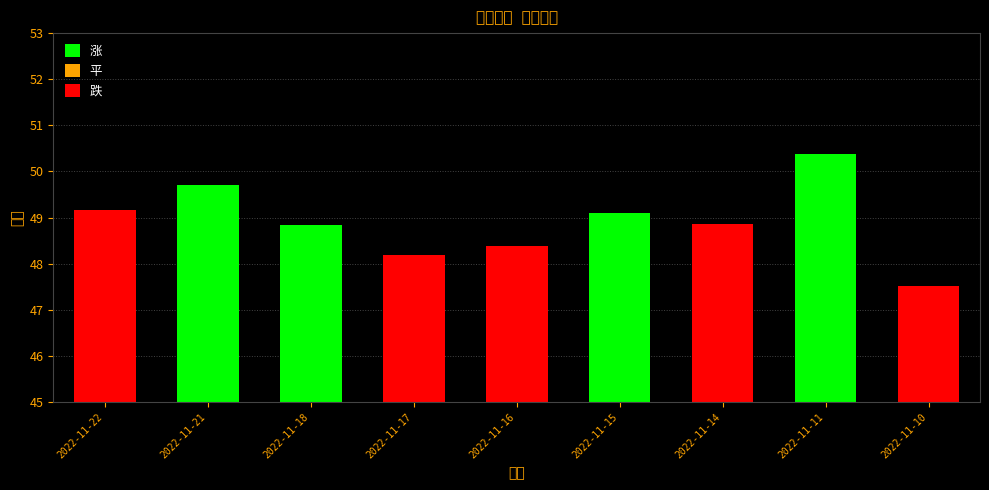

What is the value of the 3rd bar from the left?

48.9